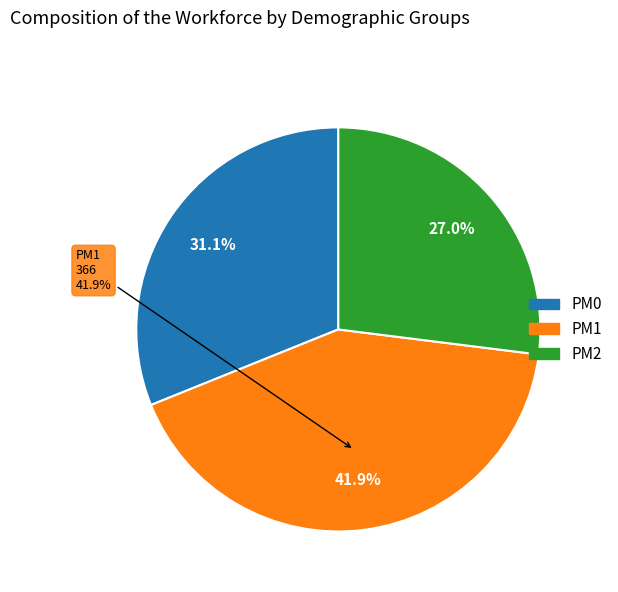

What percentage is the PM0 slice, to the nearest percent?

31%